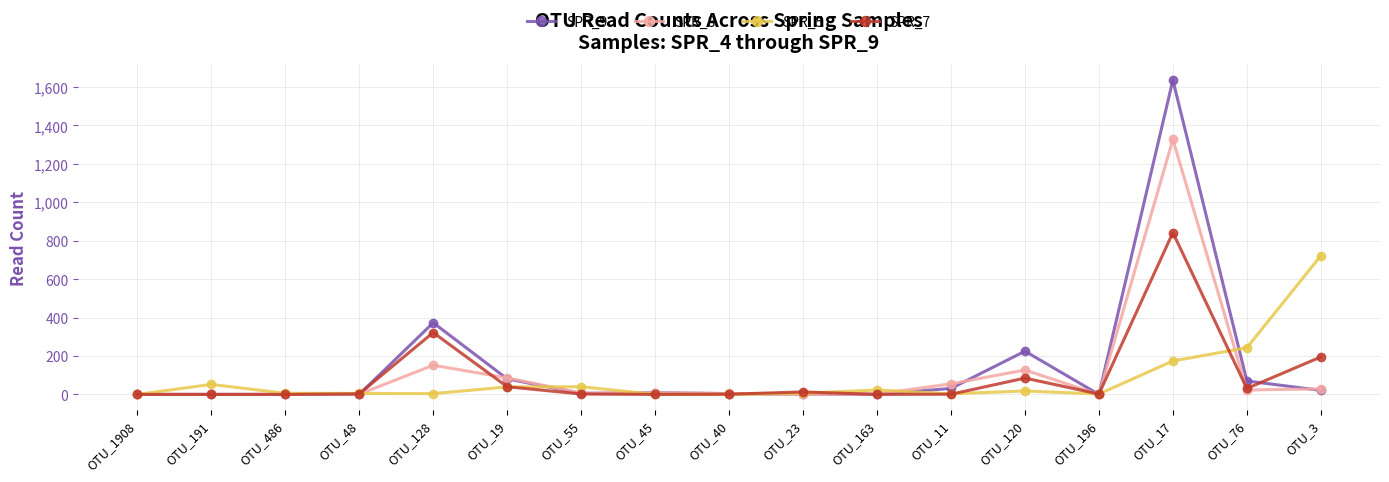

At which category does the chart reach its peak across all series?

OTU_17